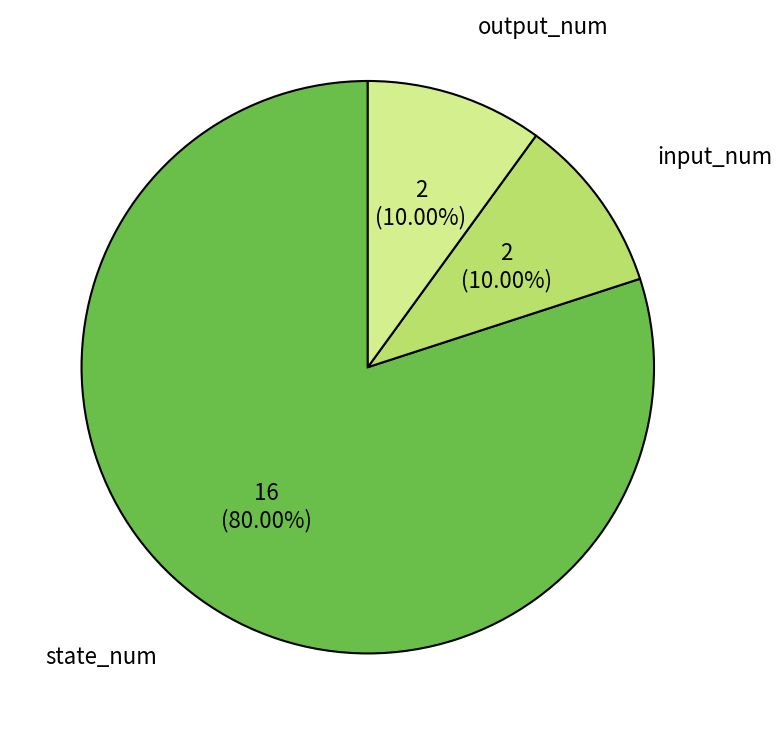

Is the sum of state_num and output_num greater than half?

Yes